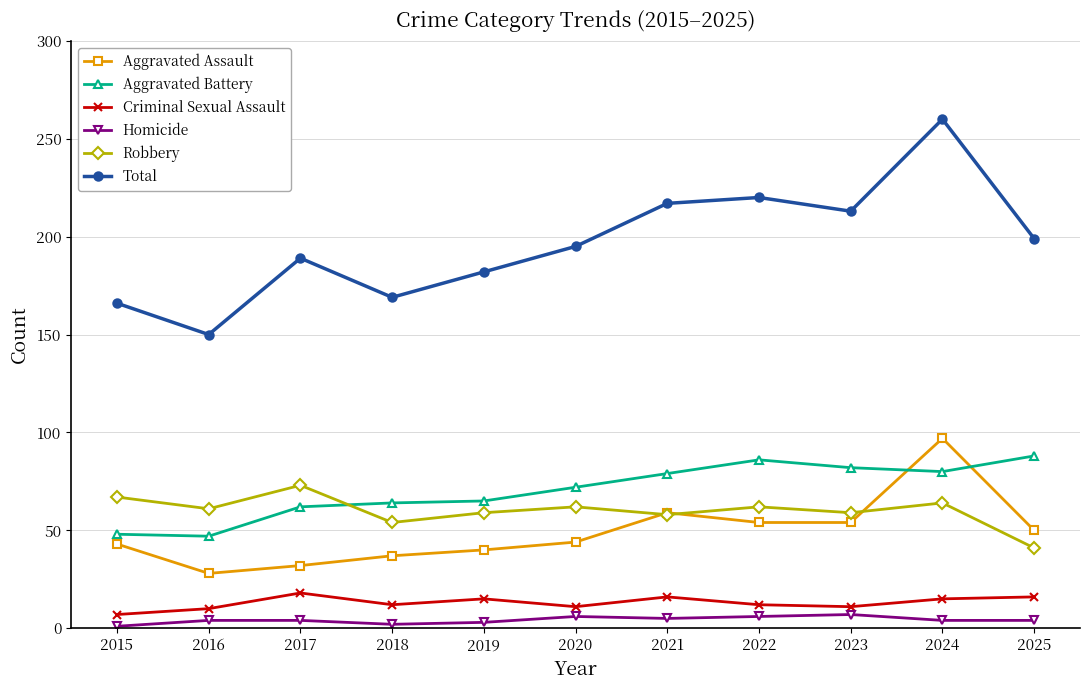

Which category has the highest value in the Aggravated Assault series?

2024